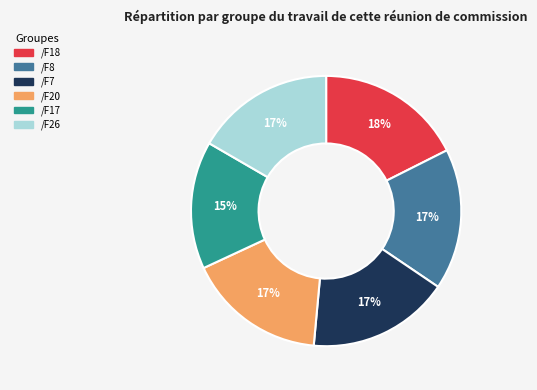

Combined, do /F20 and /F8 account for over 50%?

No